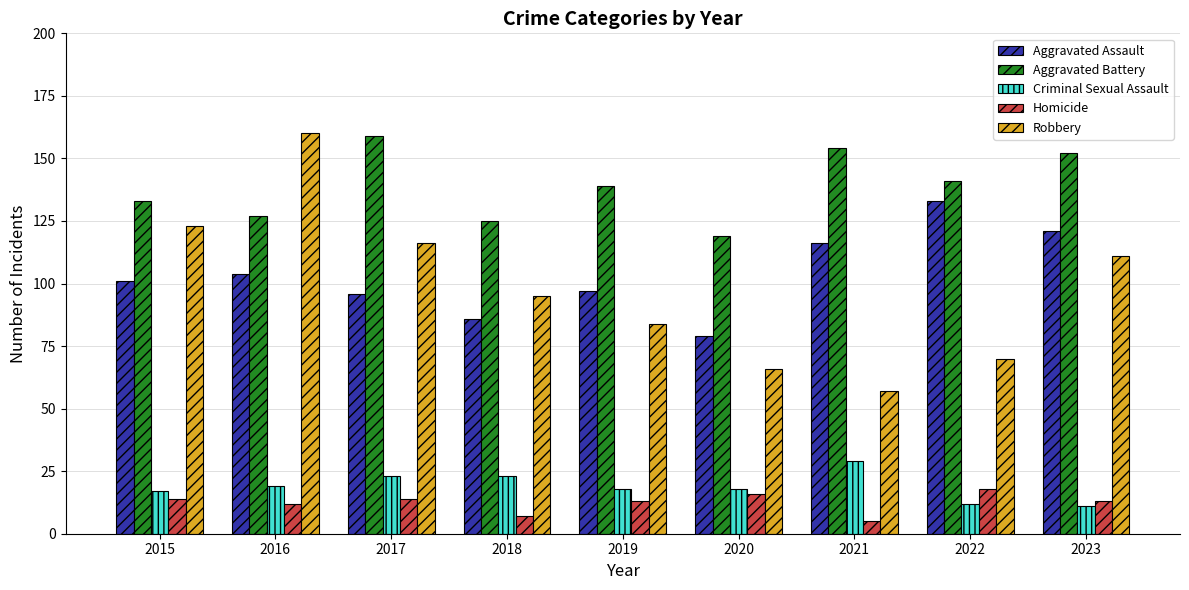

What is the sum of all Aggravated Assault values?

933